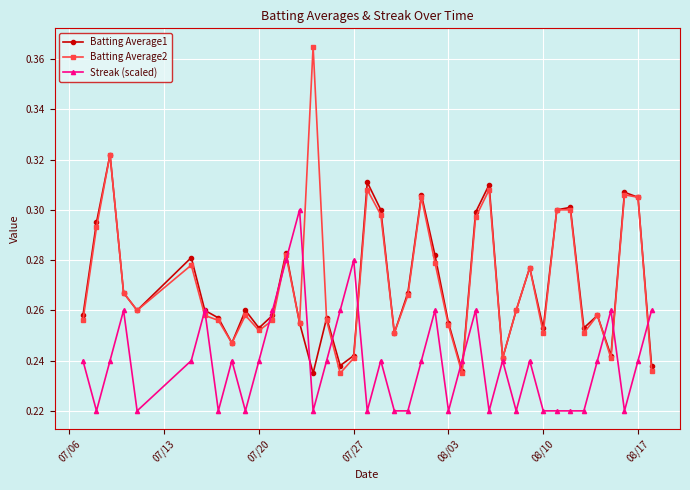

How many Batting Average1 values are between 0 and 1?

40